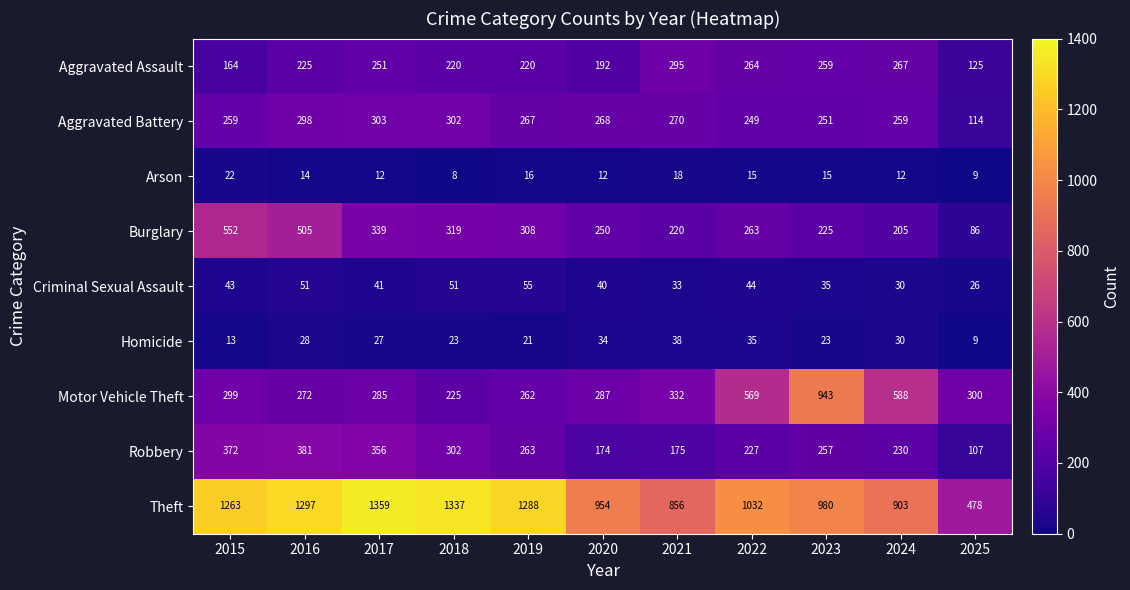

At which category is the sum across all series the highest?

2016